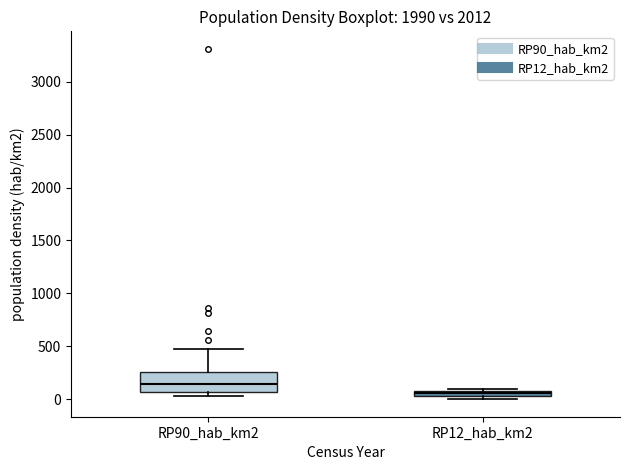

Where is the lower edge of the box for RP12_hab_km2 on the y-axis? The values are not printed on the chart, so give them approximately, as read against the axis.

50